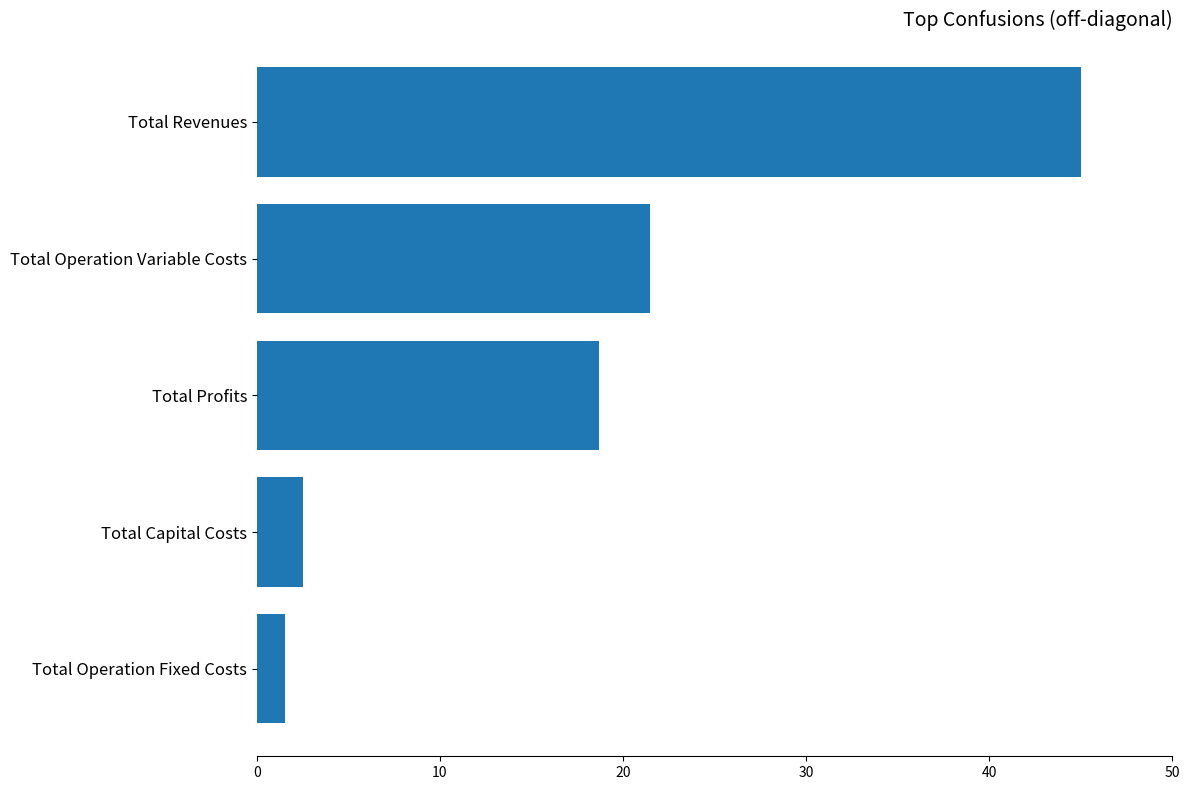

At which label is the value closest to 23?

Total Operation Variable Costs